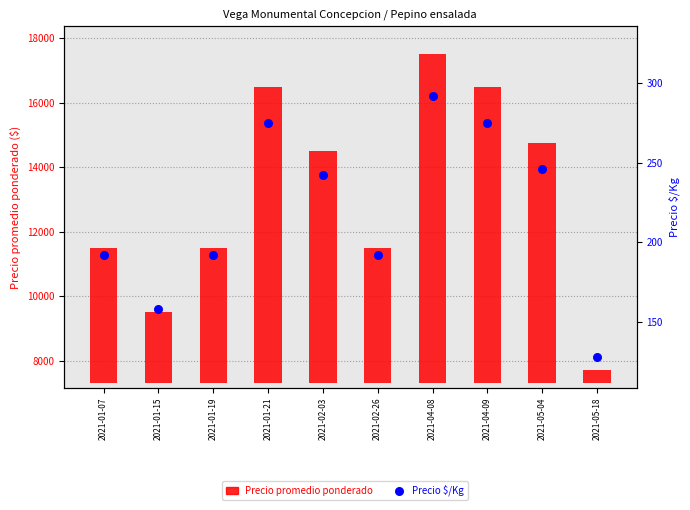

Which series has the widest spread of Y values?

Precio promedio ponderado